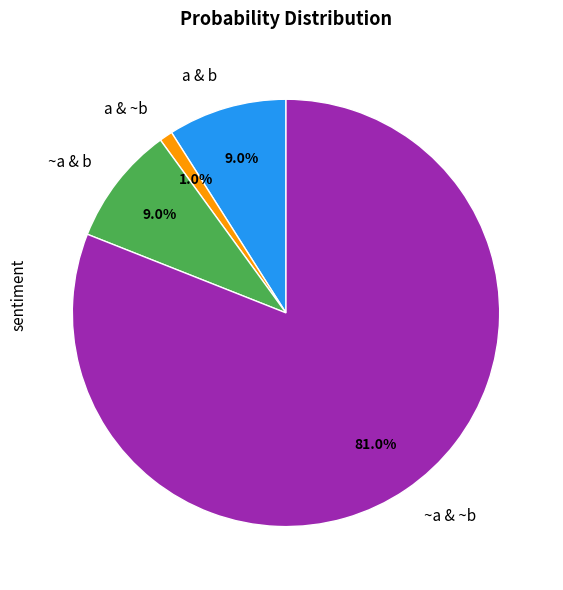

Which slice is the largest?

~a & ~b